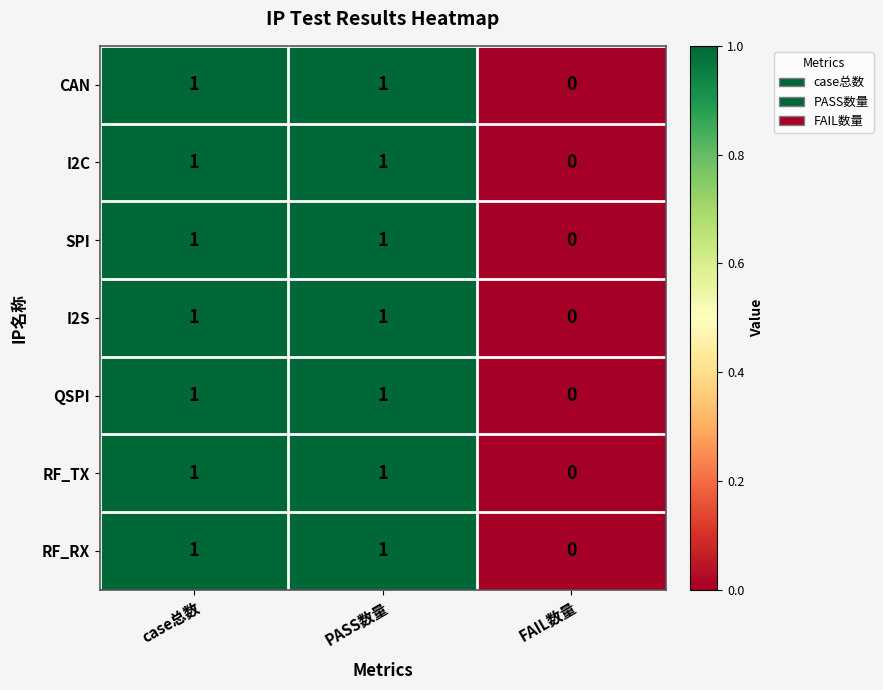

Is it true that I2S equals 1 at case总数?

True